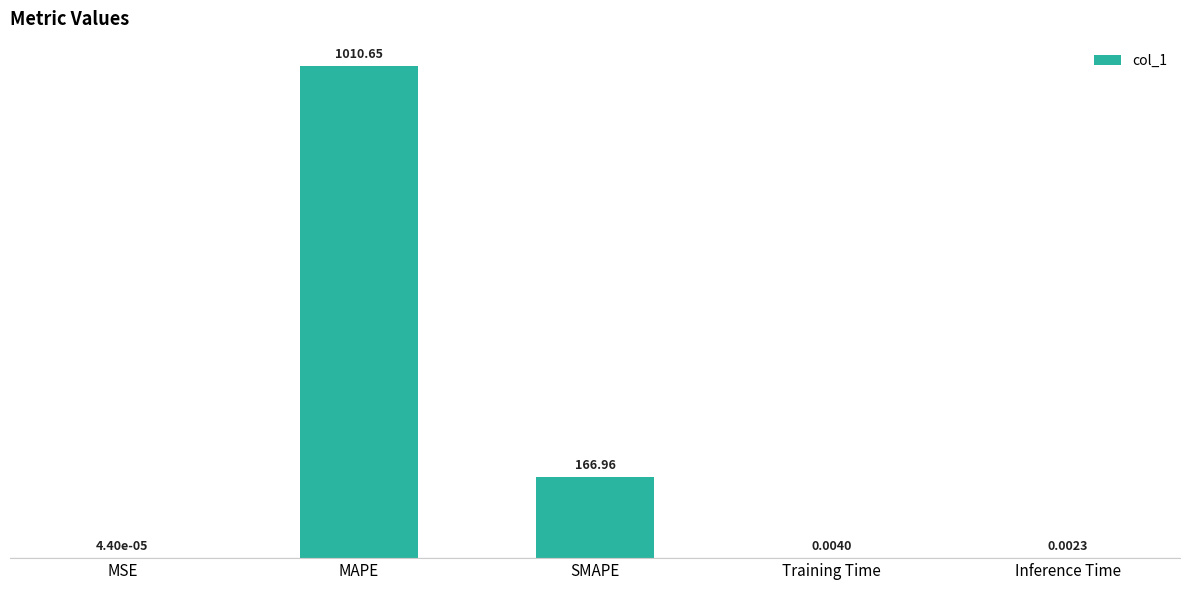

Are the bars horizontal?

No